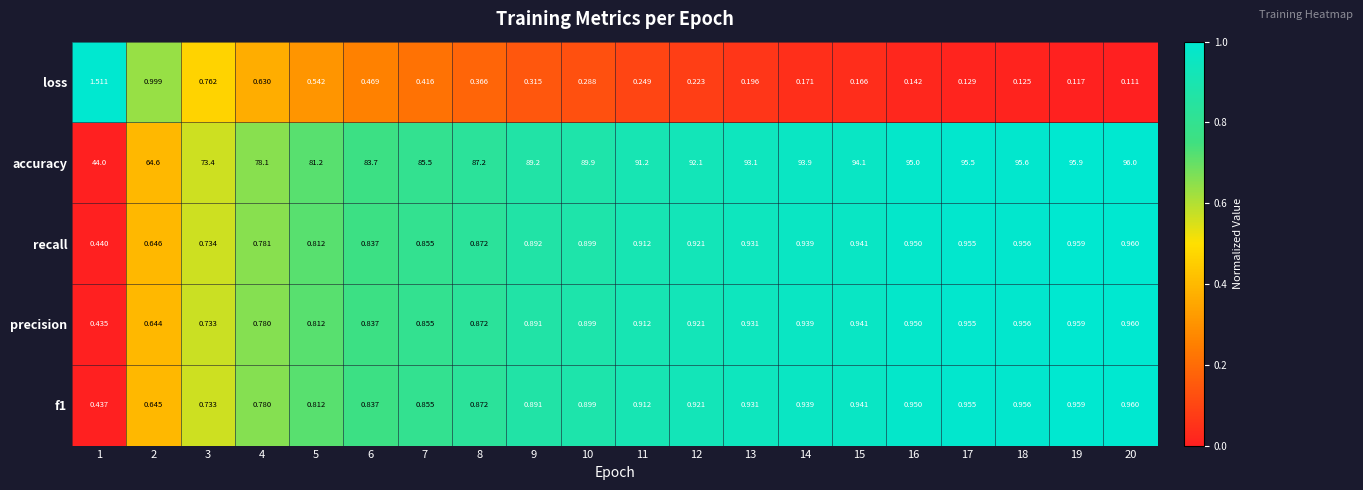

Is the value of accuracy at 6 greater than the value of f1 at 4?

Yes